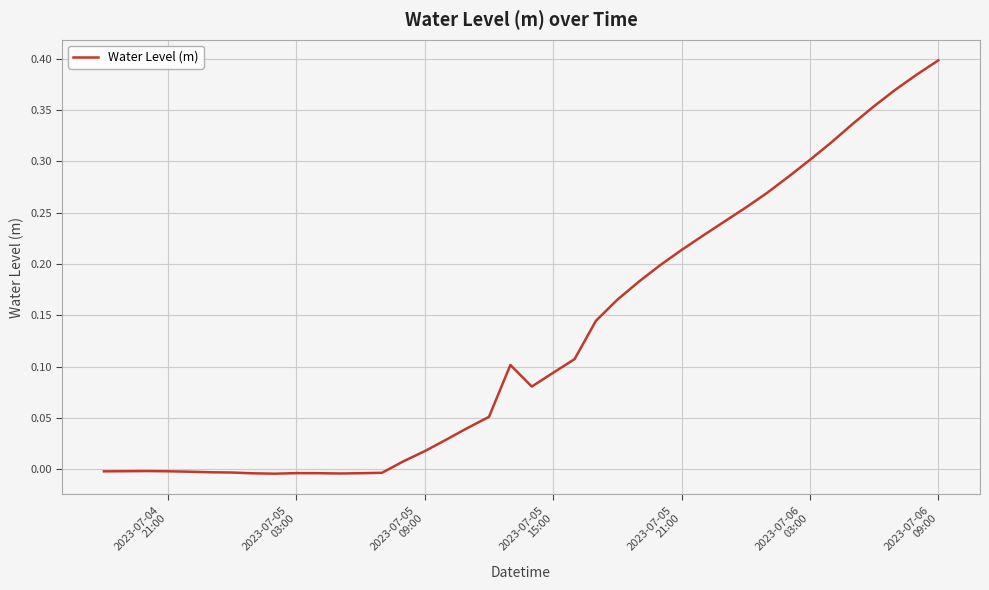

Does the chart have visible grid lines?

Yes